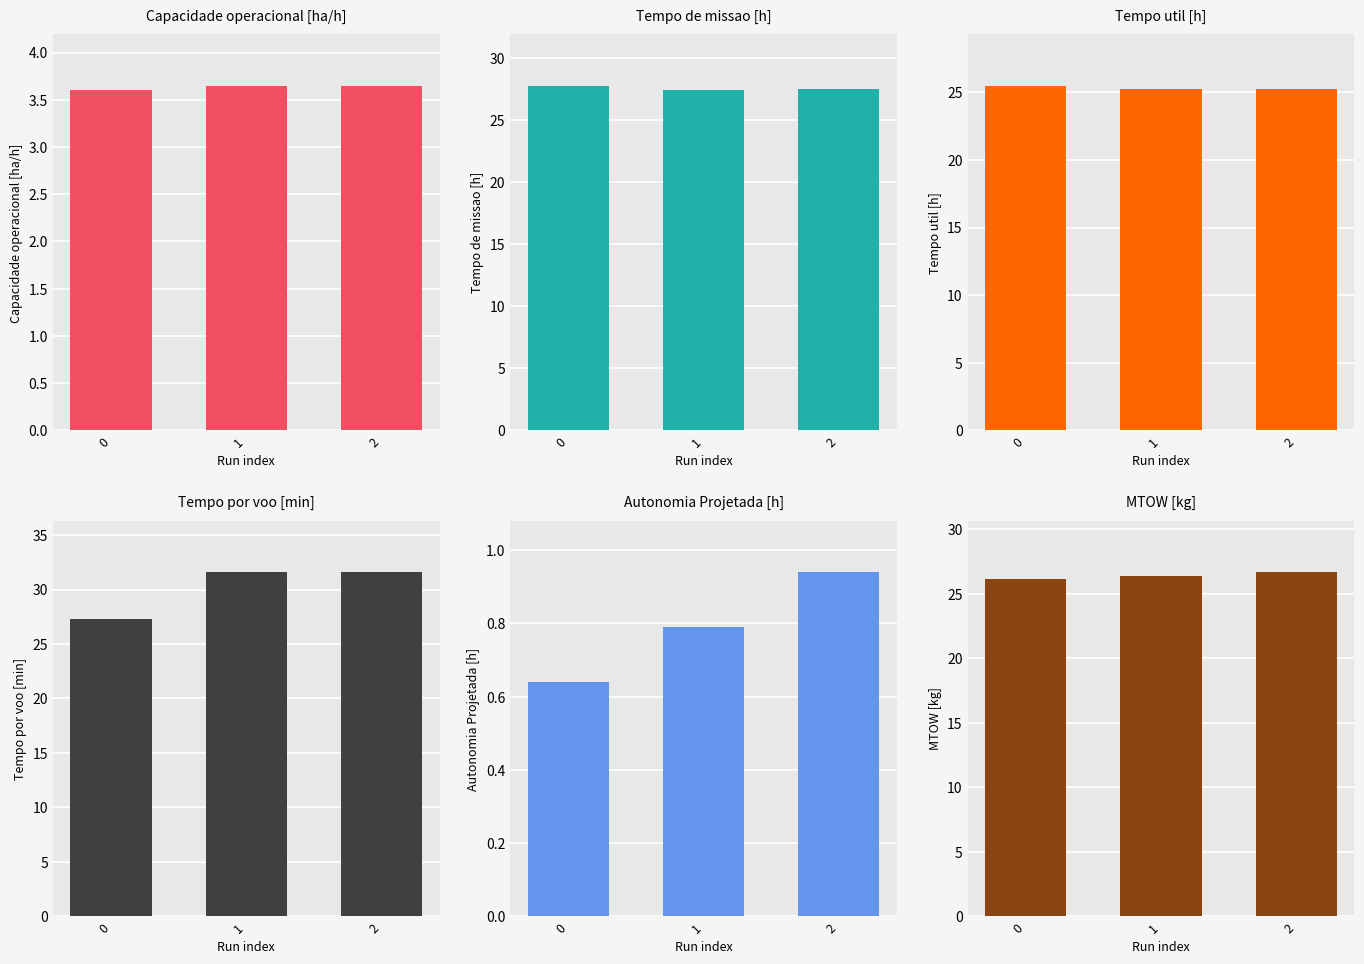

Reading left to right, extract all data points from this chart.

Capacidade operacional [ha/h]: 0=3.6	1=3.6	2=3.6
Tempo de missao [h]: 0=27.7	1=27.4	2=27.4
Tempo util [h]: 0=25.5	1=25.3	2=25.3
Tempo por voo [min]: 0=27.3	1=31.6	2=31.6
Autonomia Projetada [h]: 0=0.6	1=0.8	2=0.9
MTOW [kg]: 0=26.1	1=26.4	2=26.7